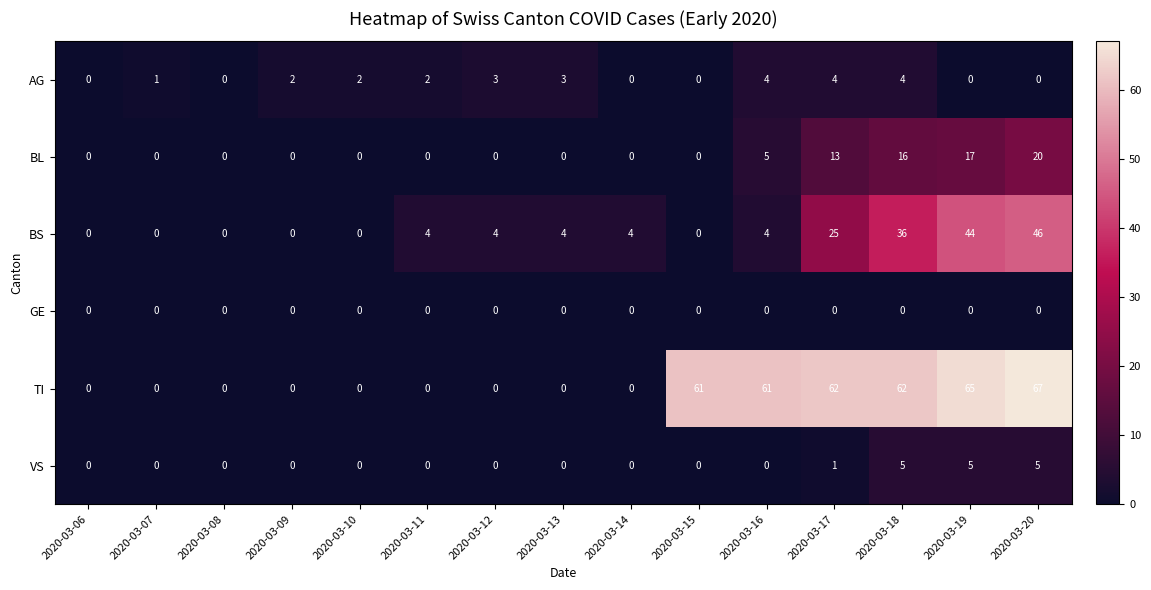

Is it true that BL equals 16 at 2020-03-18?

True